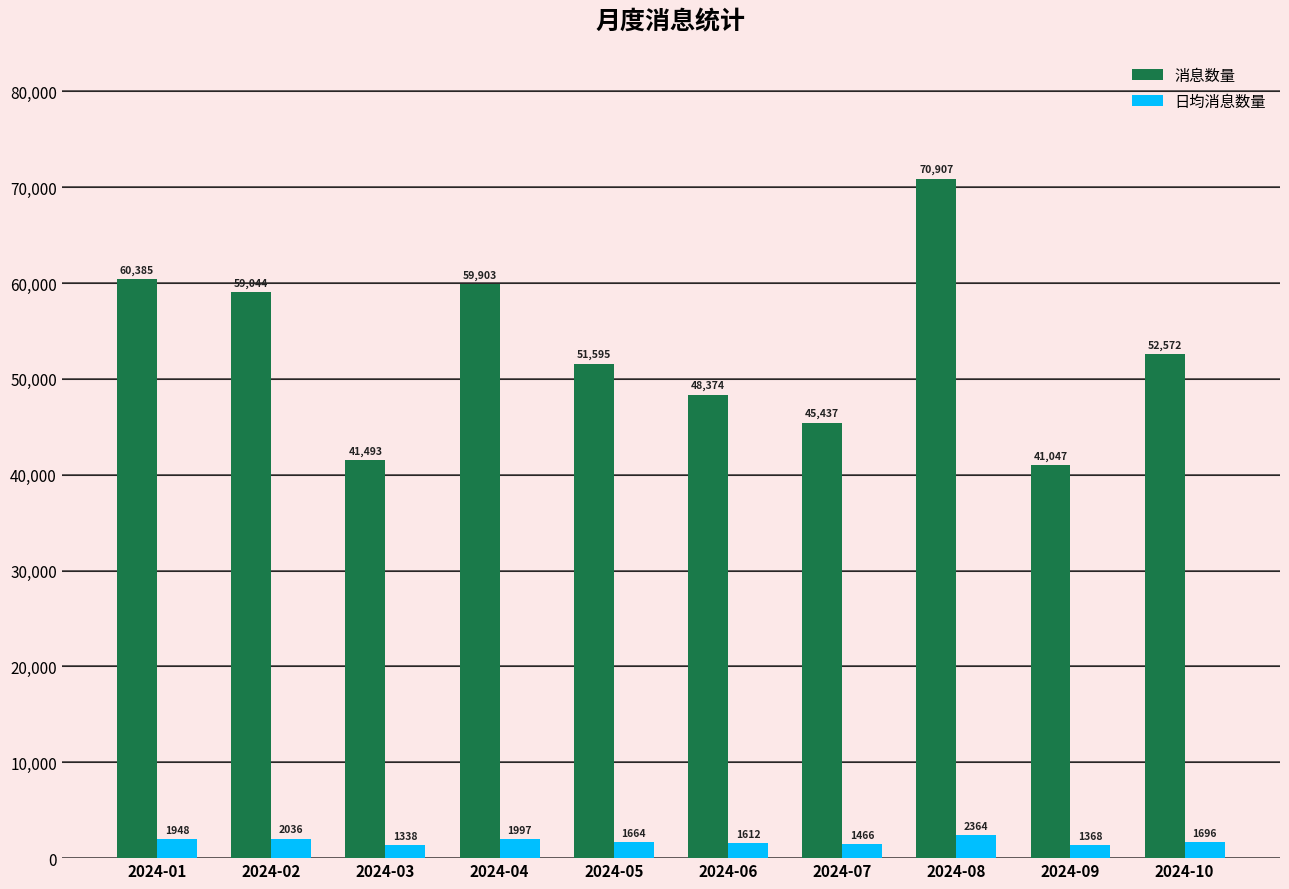

At which label does 消息数量 first exceed 52572?

2024-01